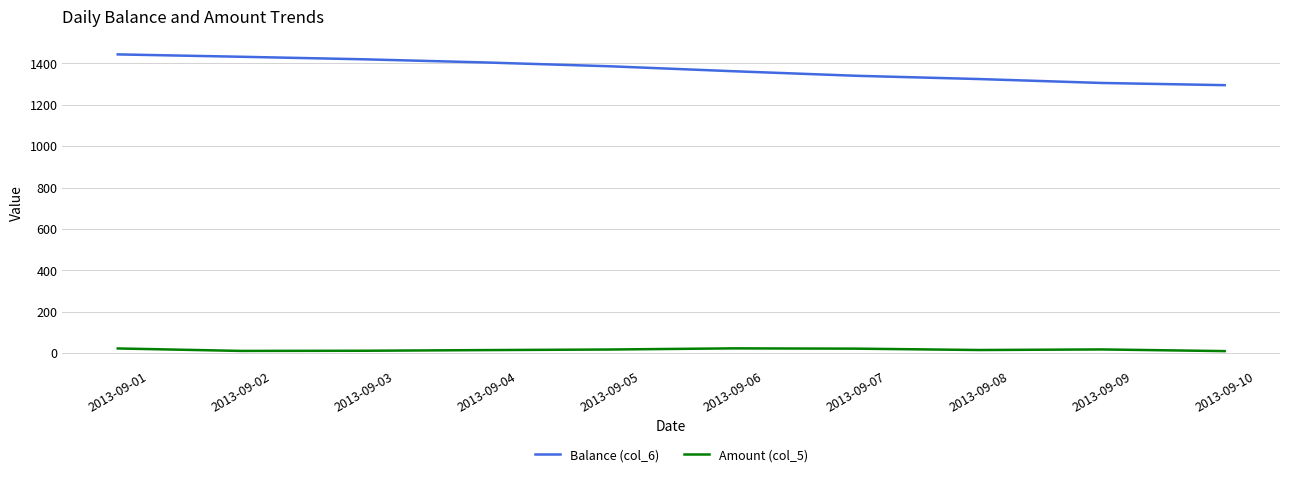

Does the chart have visible grid lines?

Yes